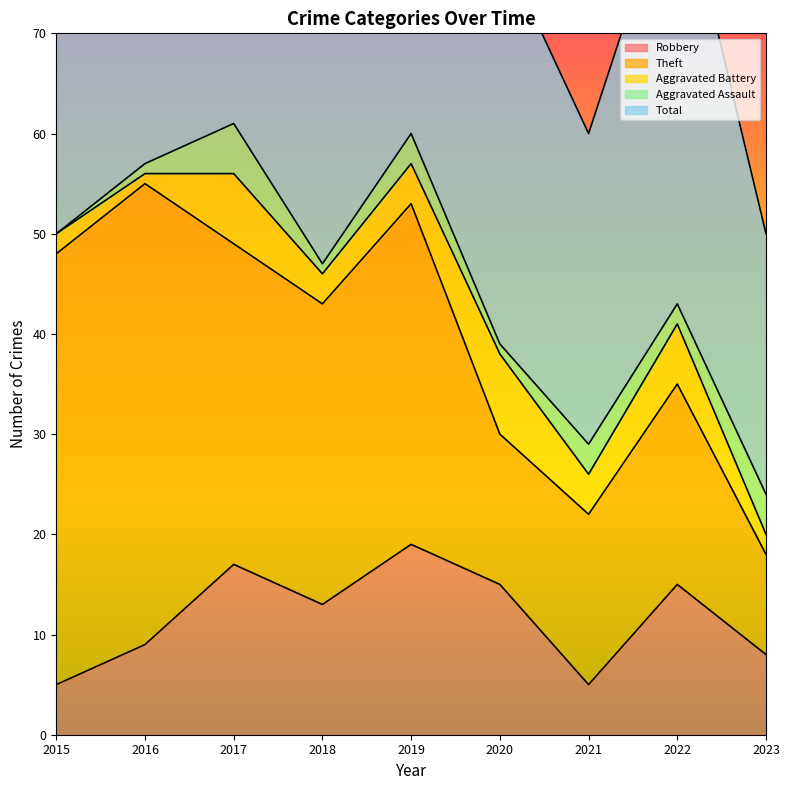

How many lines are shown in the chart?

5